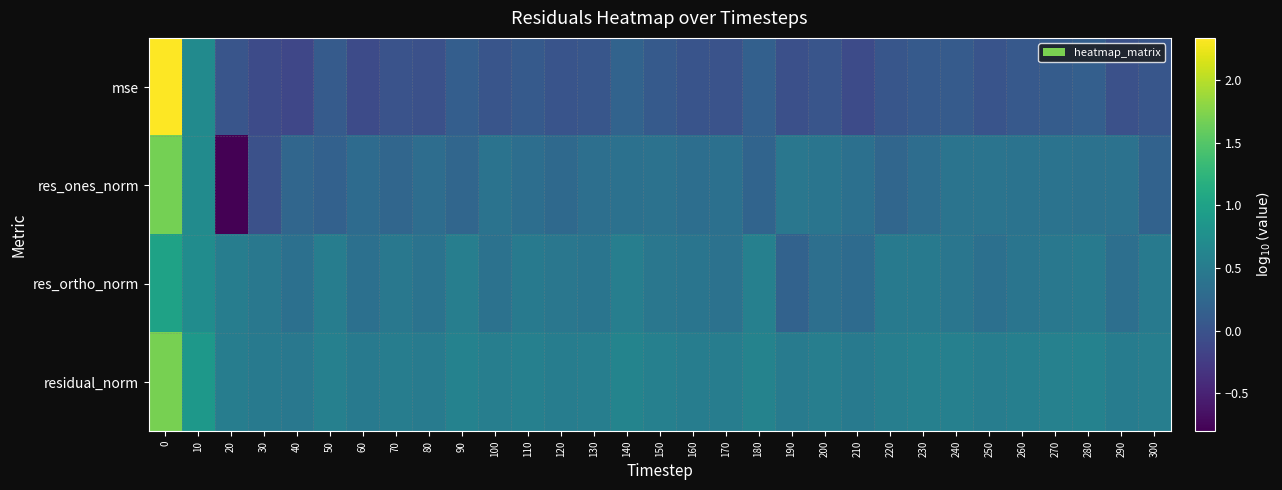

Which series has the widest spread of values?

res_ones_norm